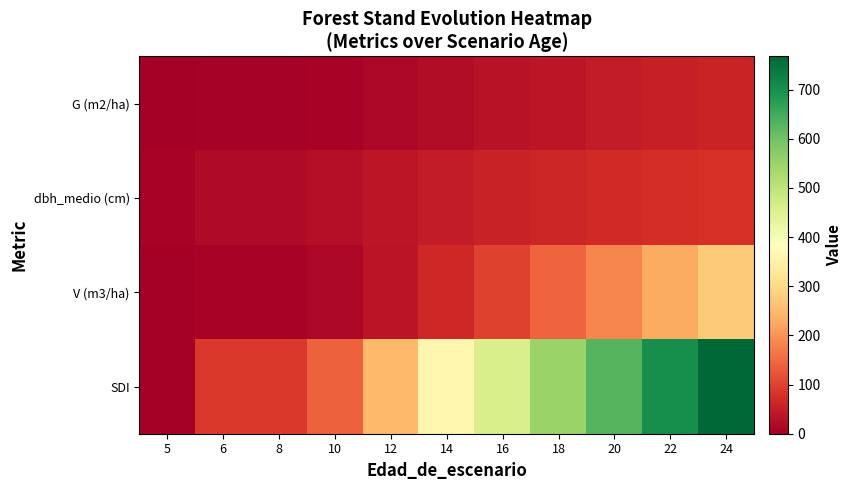

Reading left to right, list all the values displayed in this chart.

G (m2/ha): 5=0.7	6=4.0	8=4.0	10=7.0	12=14.5	14=22.8	16=31.0	18=38.8	20=46.0	22=52.6	24=58.6
dbh_medio (cm): 5=8.3	6=19.8	8=19.8	10=26.4	12=38.0	14=47.5	16=55.4	18=61.9	20=67.4	22=72.0	24=76.0
V (m3/ha): 5=0.0	6=6.9	8=6.9	10=13.7	12=34.7	14=64.6	16=101.1	18=142.0	20=185.4	22=229.8	24=274.2
SDI: 5=0.0	6=88.2	8=88.2	10=139.5	12=250.8	14=360.1	16=460.7	18=551.1	20=631.7	22=703.5	24=767.5